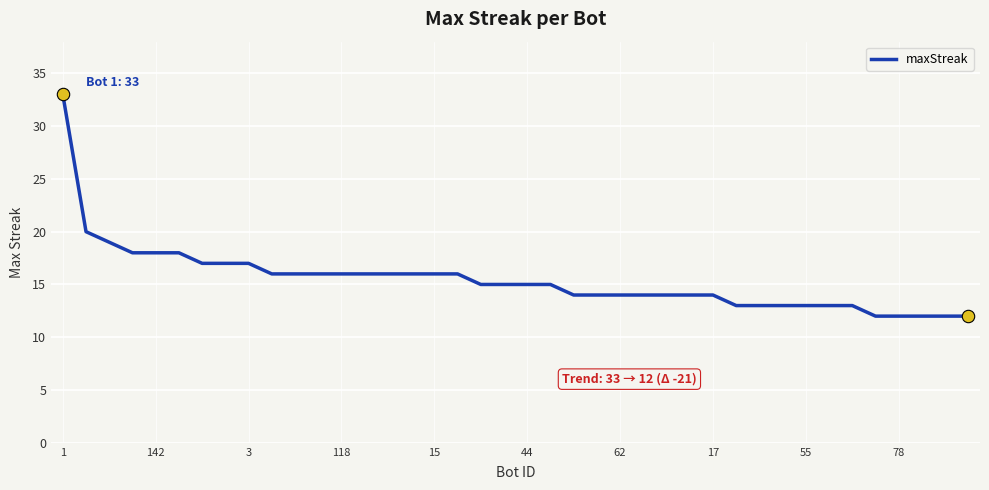

What is the maximum value shown in the chart?

33